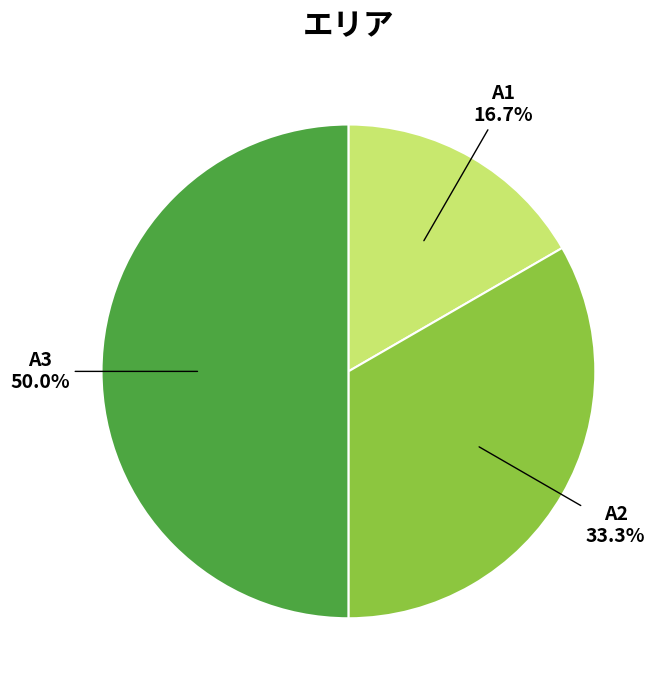

Is A2 33.3% the majority of the pie?

No